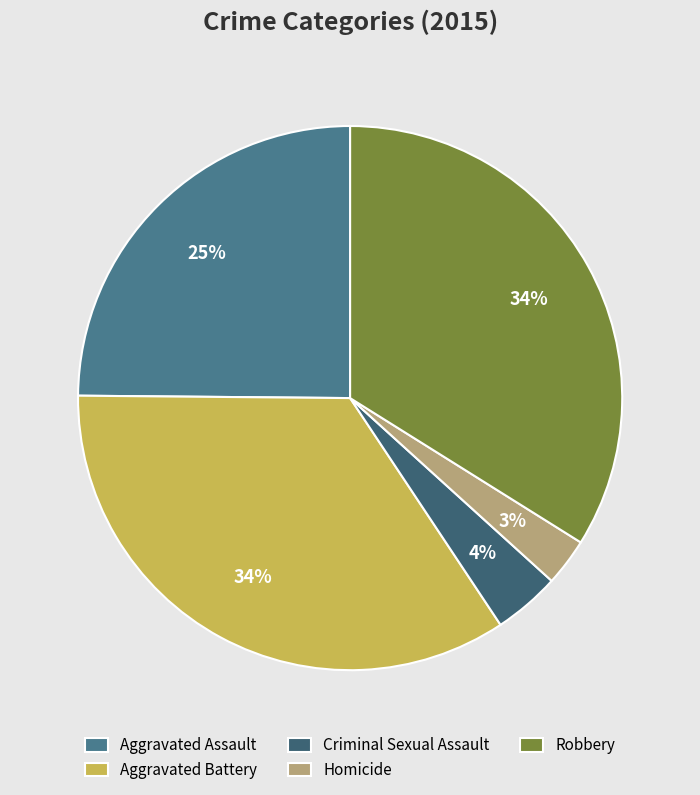

How many slices are in this pie chart?

5